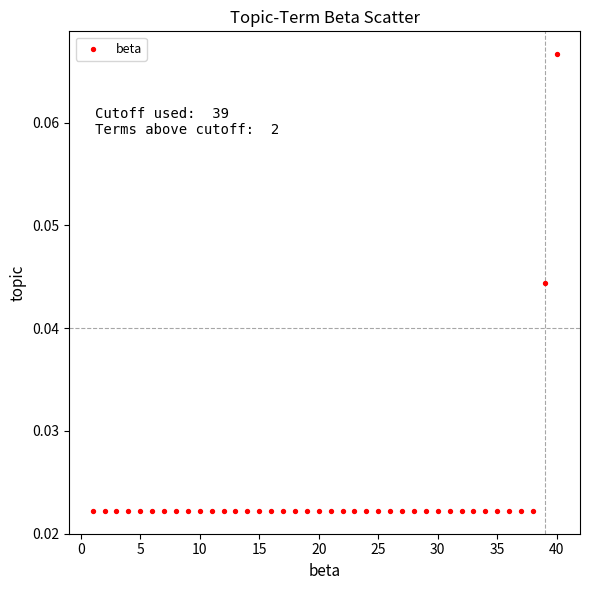

What is the range of X values (max minus min)?

39.0